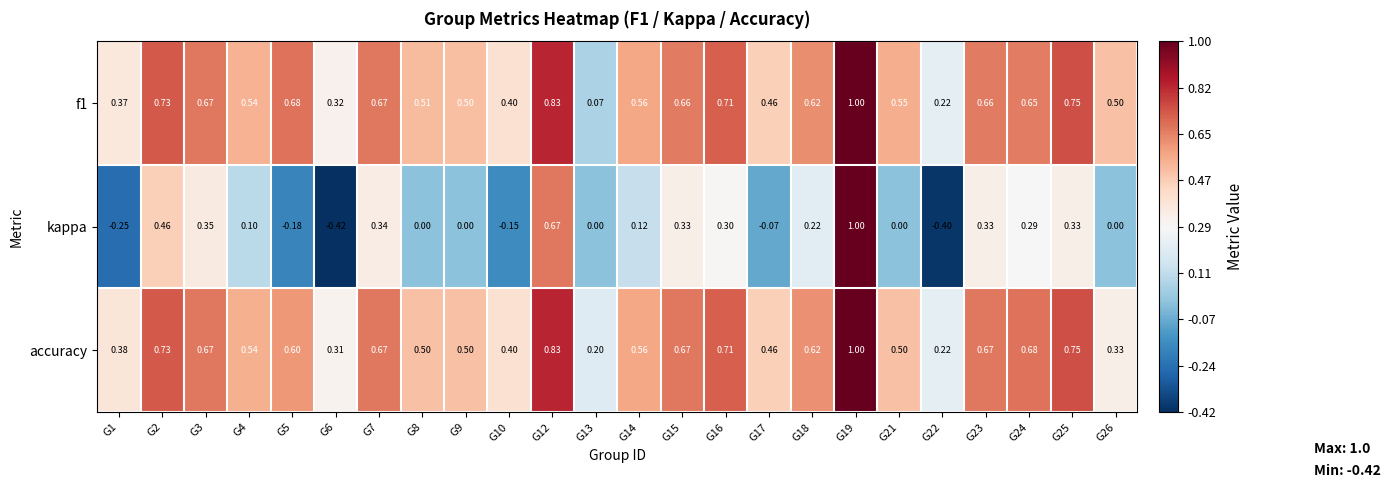

What is the greatest value displayed?

1.0